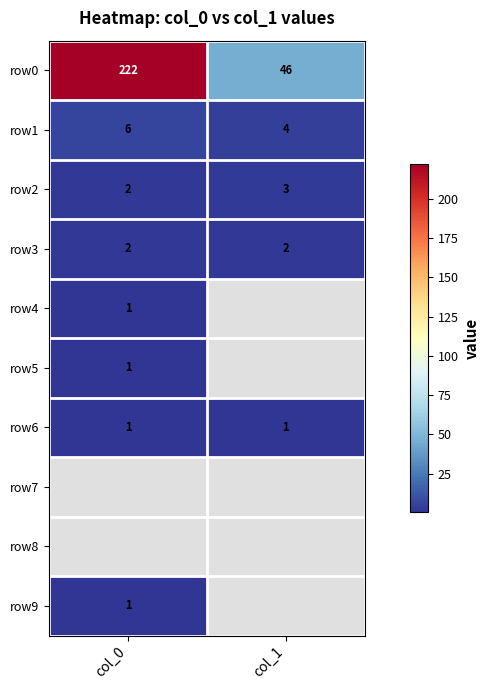

What is the average value of the row1 series?

5